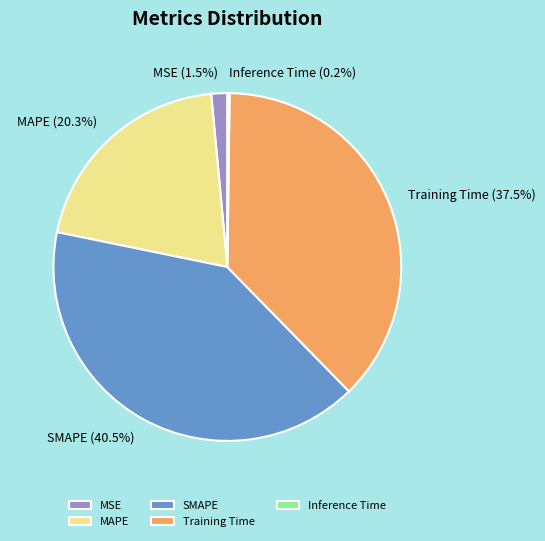

Does any single category account for the majority?

No